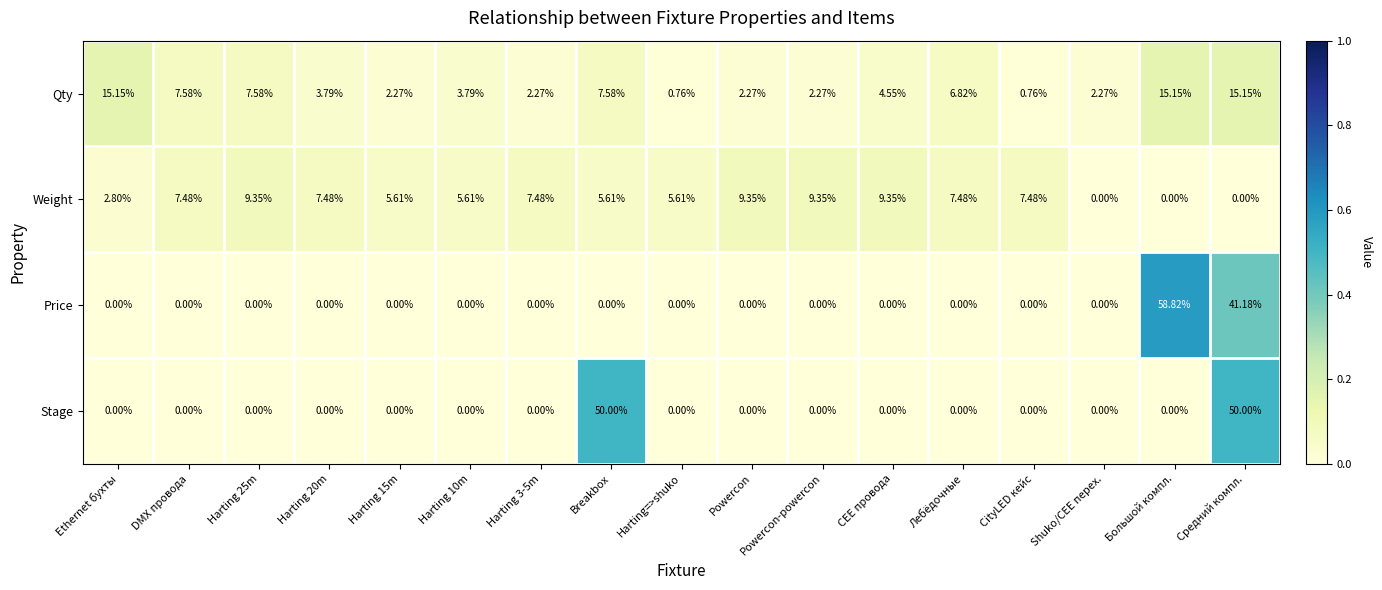

List the series in order of their peak value, highest first.

Price, Stage, Qty, Weight